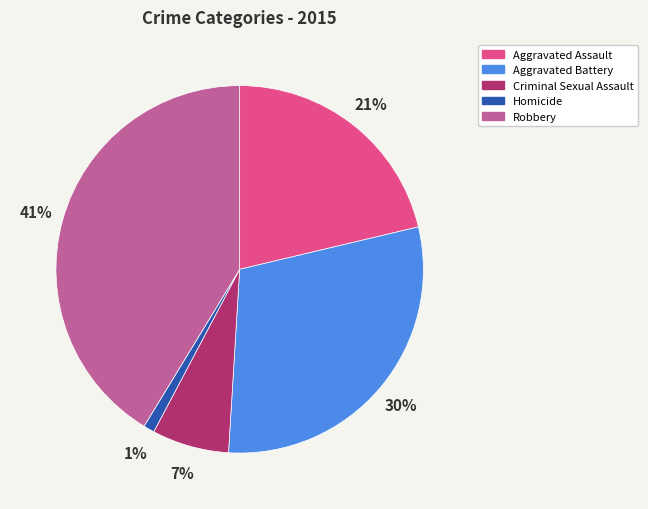

Is there a majority slice in this chart?

No